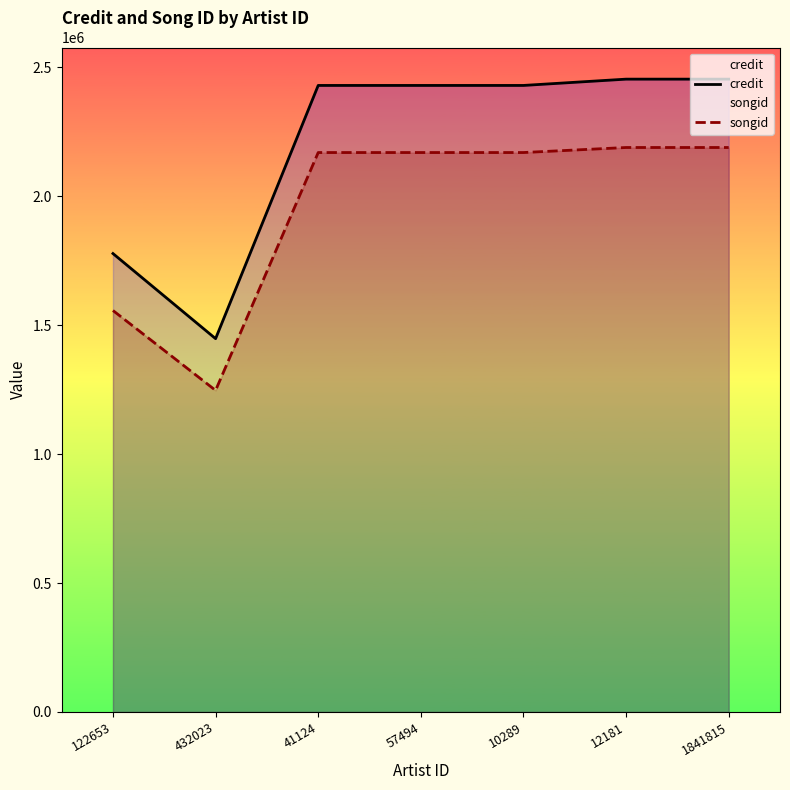

List the series in order of their peak value, lowest first.

songid, credit